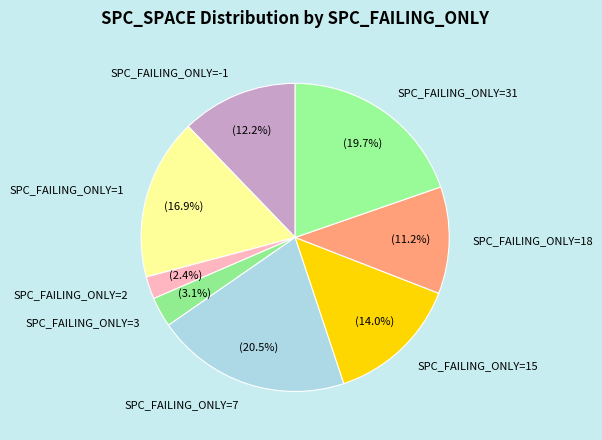

What is the total percentage of SPC_FAILING_ONLY=15 and SPC_FAILING_ONLY=31?

33.7%